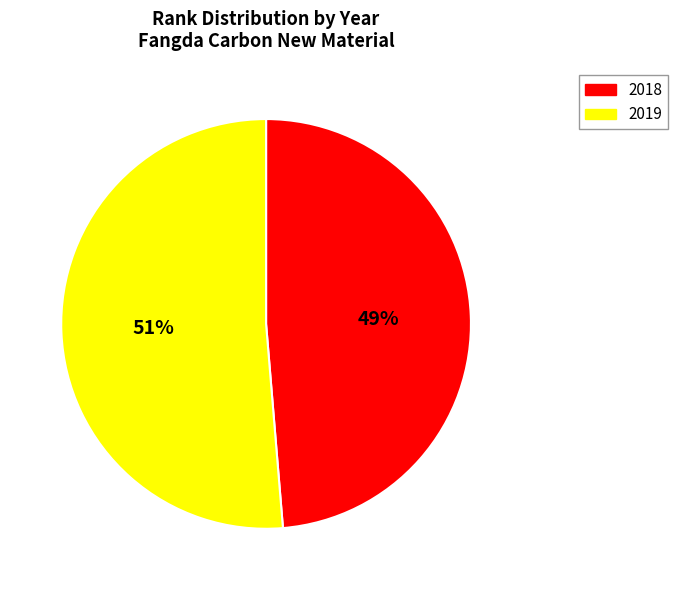

True or false: 2019 accounts for 45% of the total.

False